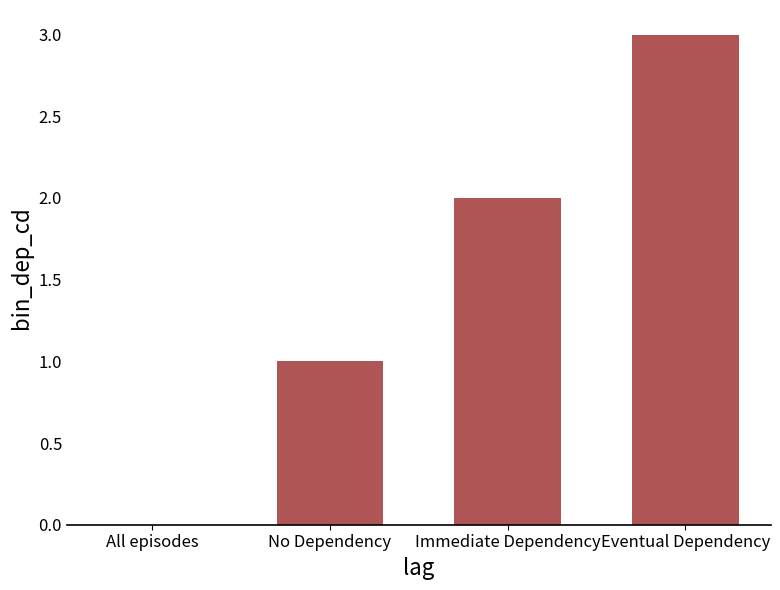

Reading left to right, what are all the values shown in this chart?

0	1	2	3